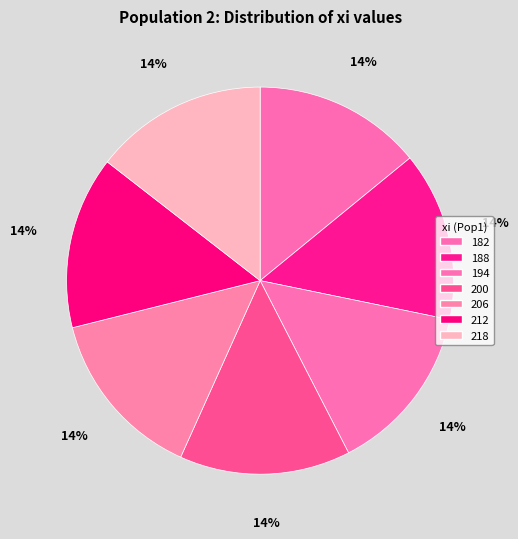

How many slices are in this pie chart?

7